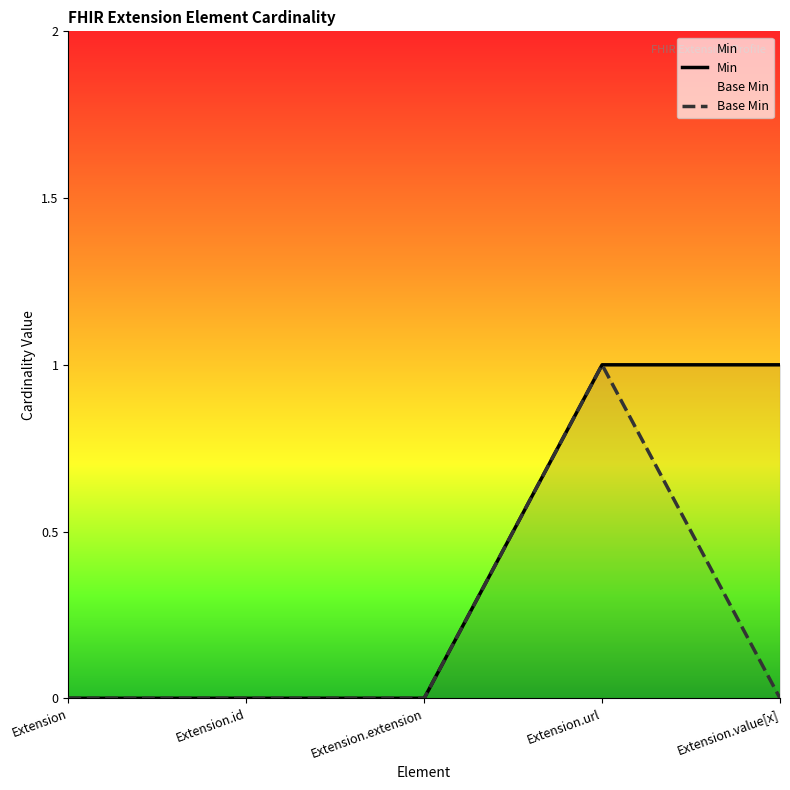

What is the difference between the maximum and minimum values in the Base Min series?

1